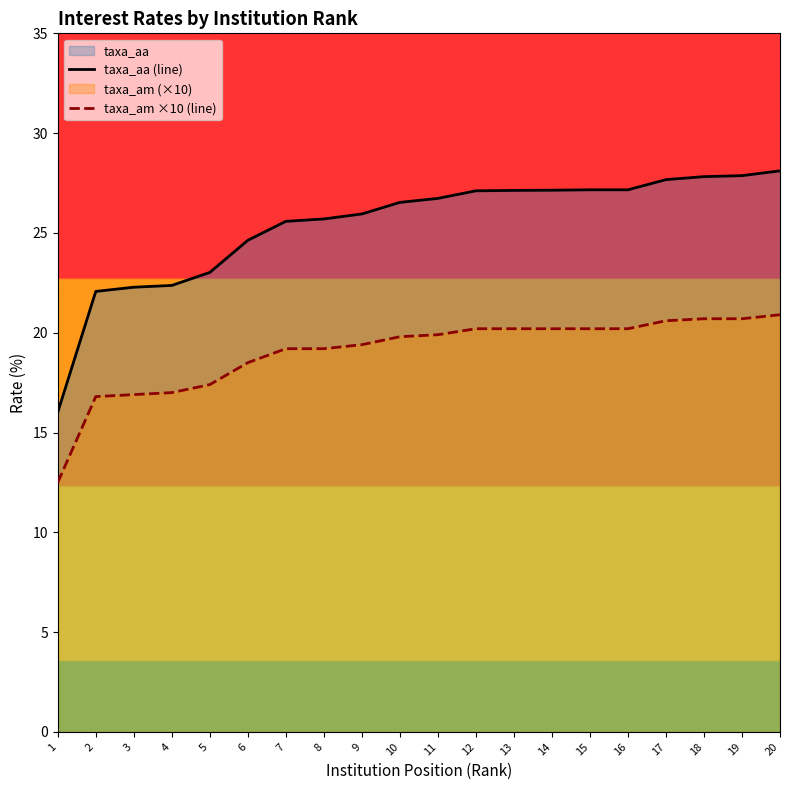

Is it true that taxa_aa (line) equals 35.4 at 10?

False